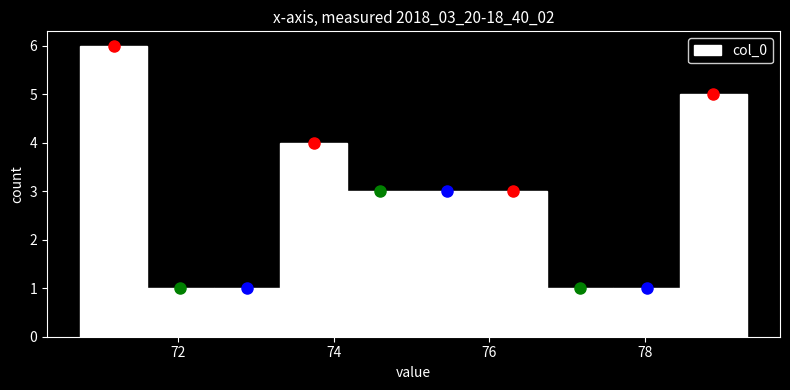

How tall is the bar that spans 71.6 to 72.4 on the x-axis? Neither the bar edges nor the heights are printed on the chart, so give them approximately, as read against the axes.

1